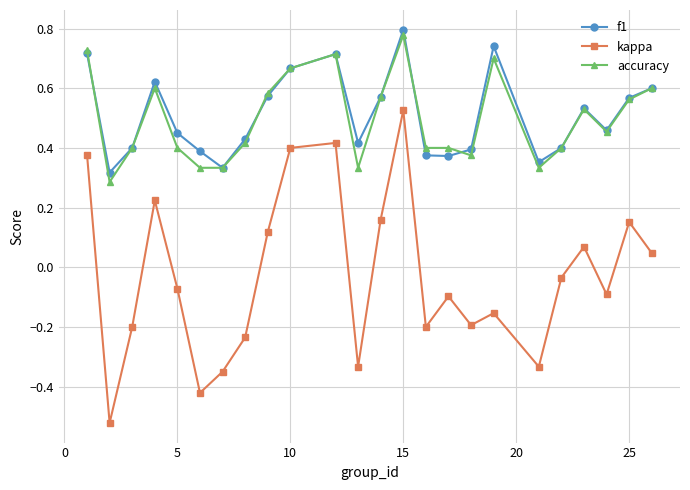

Count the accuracy values in the range 0 to 1.

24